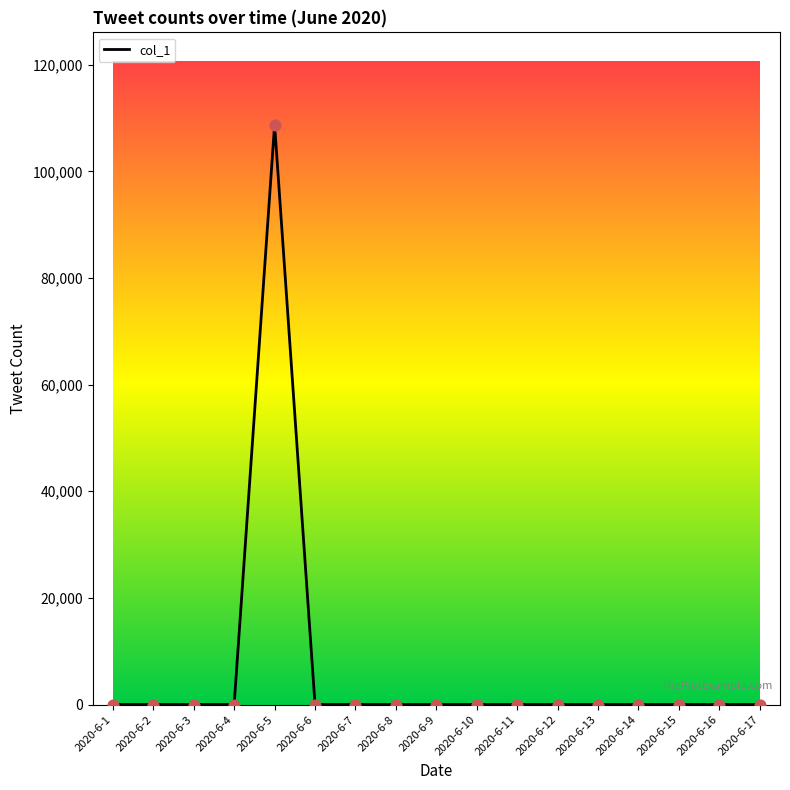

Is it true that the value at 2020-6-11 is 0?

True